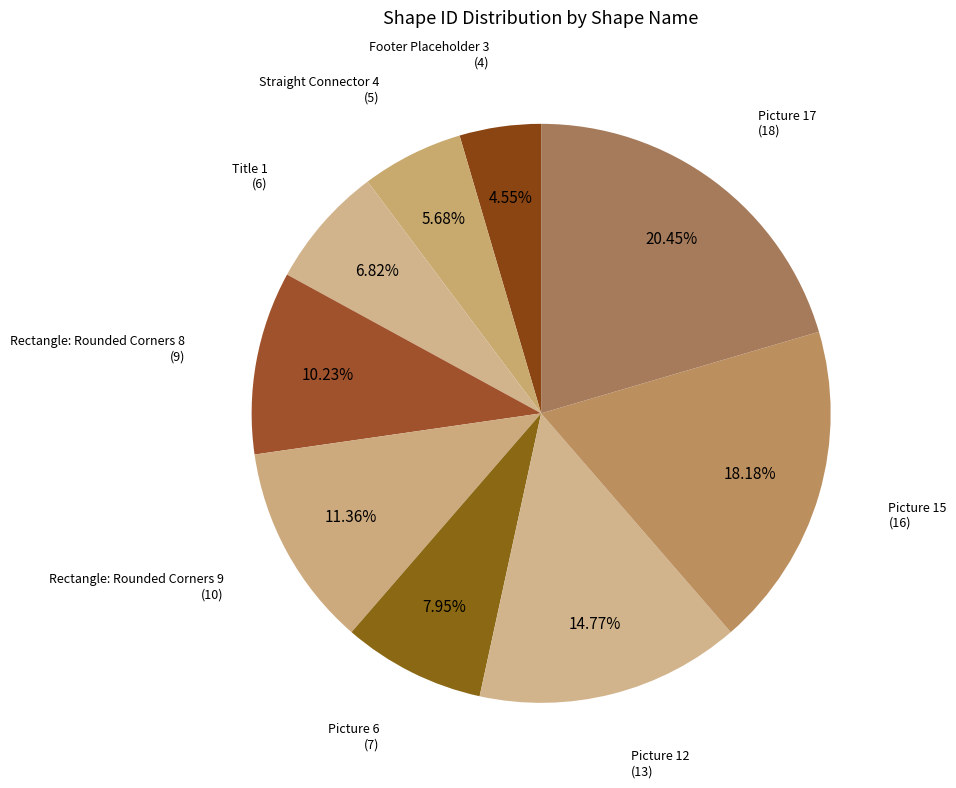

What is the ratio of the value at Picture 17 to the value at Picture 6?

2.6